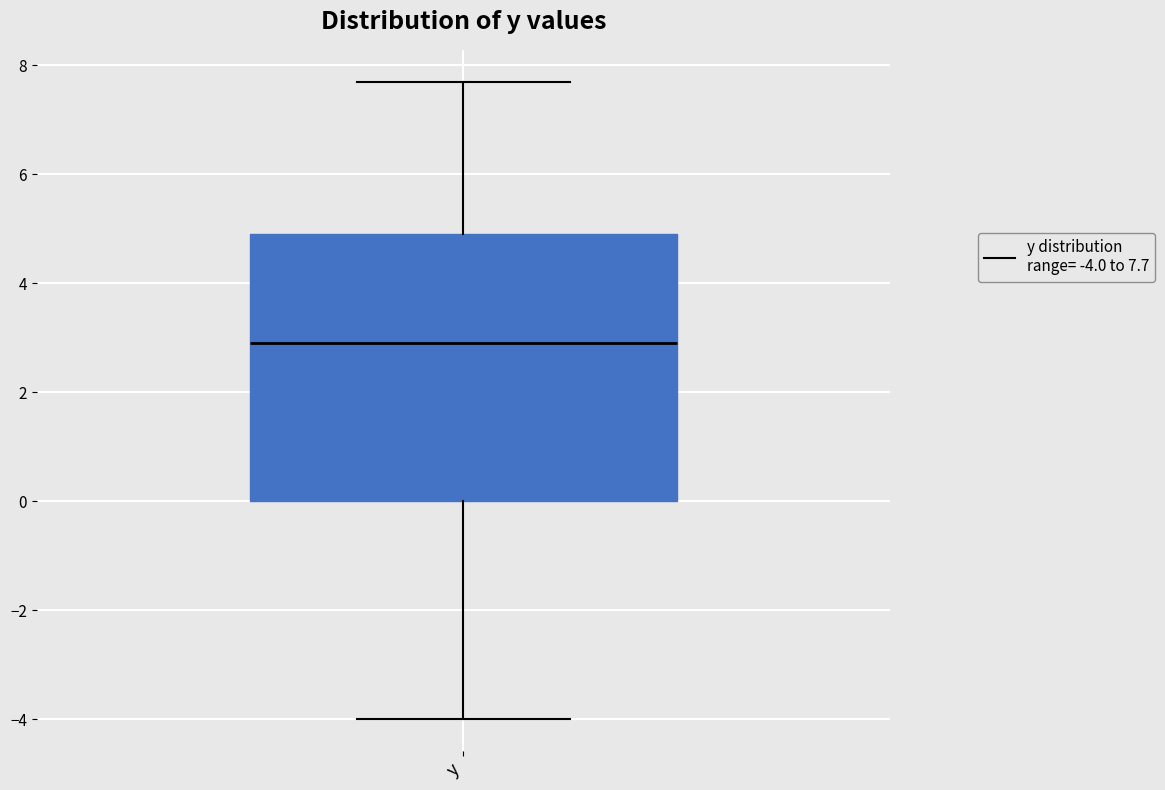

Transcribe this box plot: give where the median line is, the range the box spans, and where the two whiskers end, as read against the y-axis. The values are not printed on the chart, so give them approximately, as read against the axis.

median 3.0, box 0.0 to 5.0, whiskers -4.0 to 7.8